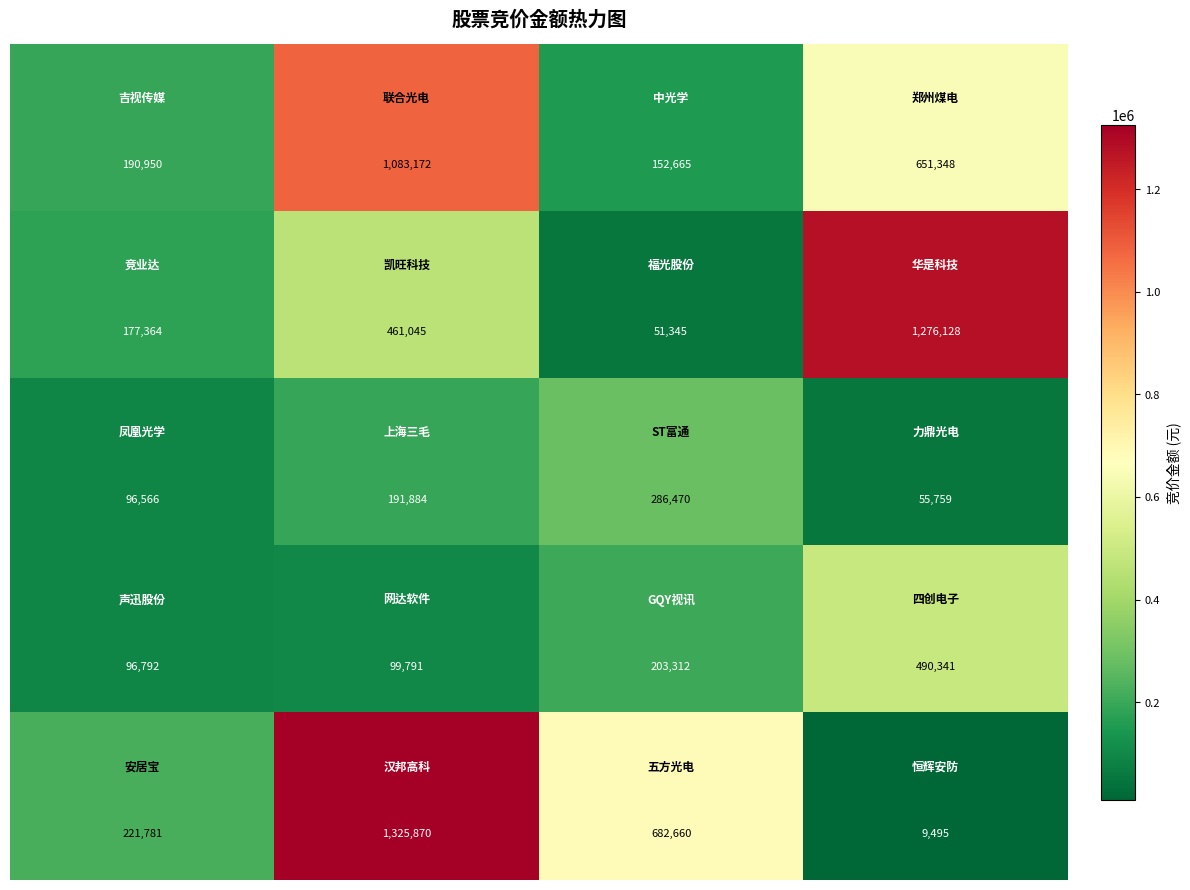

How many series are shown in this chart?

5